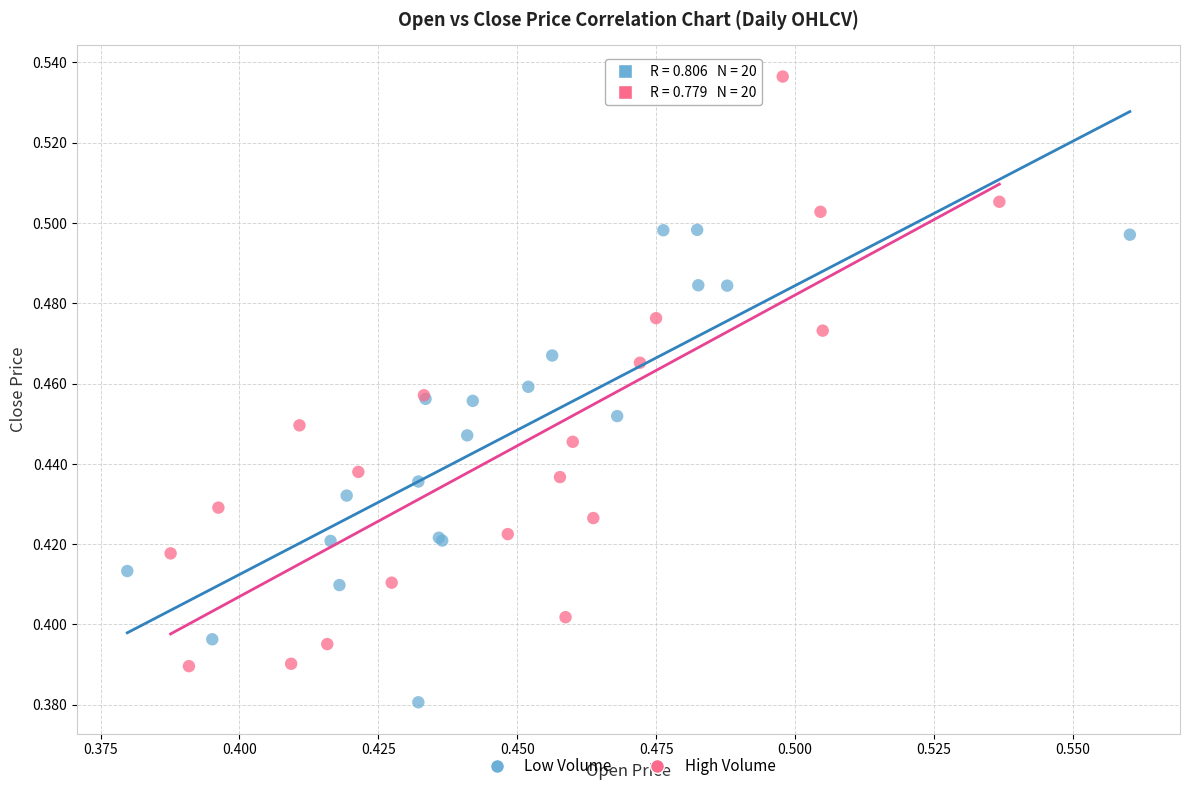

Which series reaches the maximum Y coordinate?

High Volume